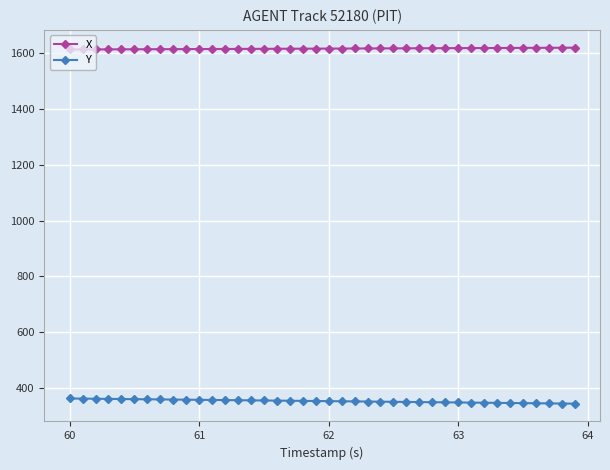

What is the value of the X point at the 37th from the left?

1620.3